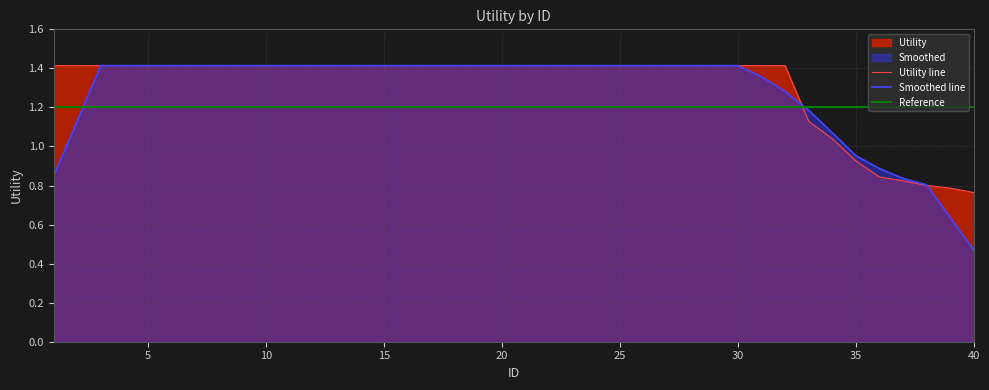

Is it true that Smoothed line equals 2.4 at 30?

False